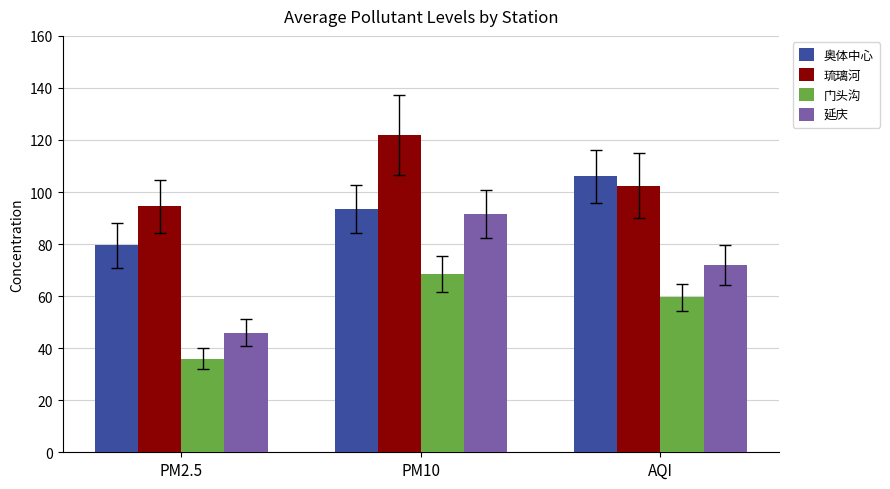

How many values in the 奥体中心 series exceed 93?

2